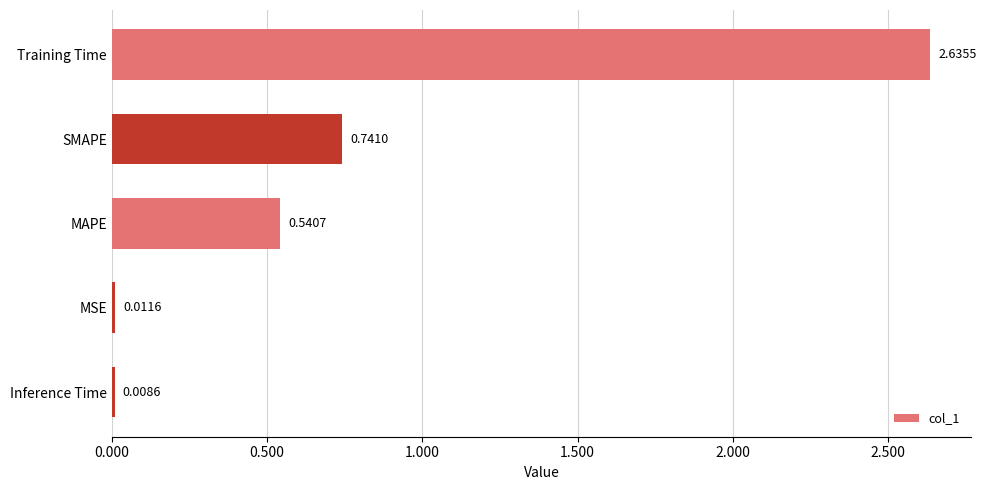

What is the sum of all values?

3.9